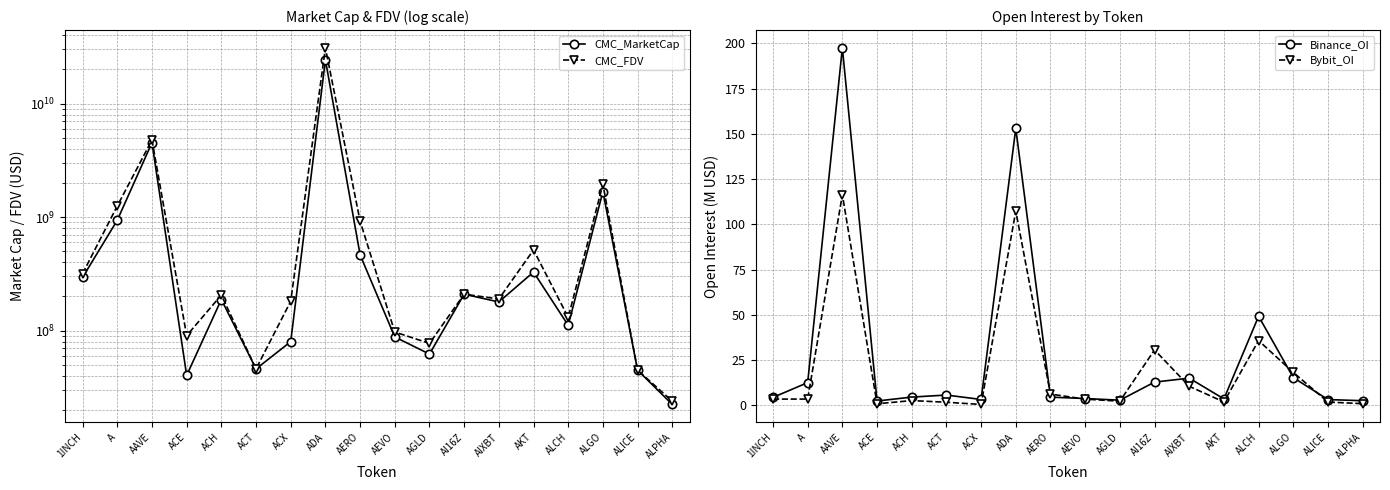

What is the difference between the second highest and second lowest values in the CMC_MarketCap series?

4491033210.0